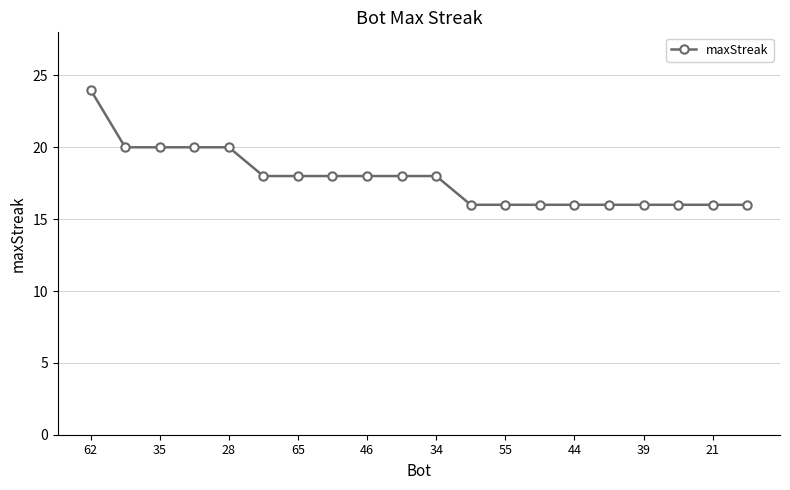

What is the greatest value displayed?

24